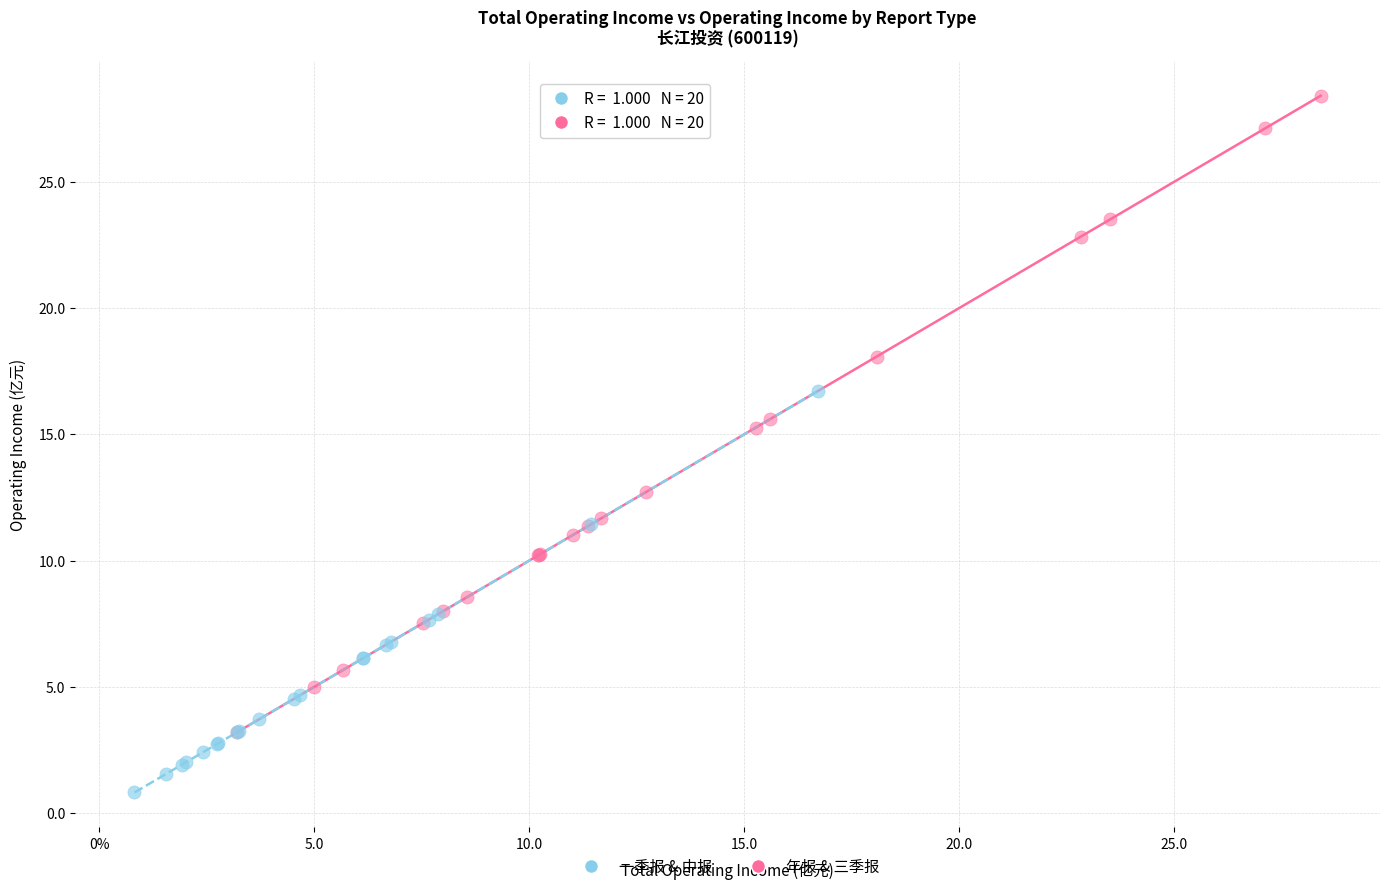

Which series has the largest Y range (max minus min)?

年报 & 三季报